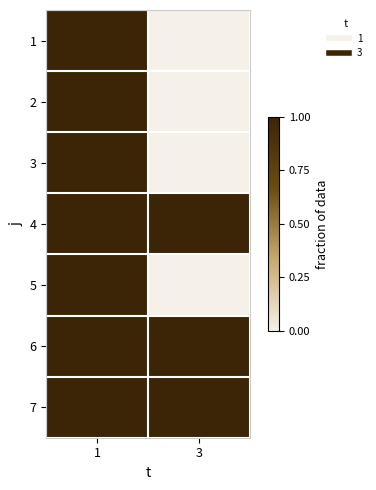

Between 3 and 1, which is larger?

1